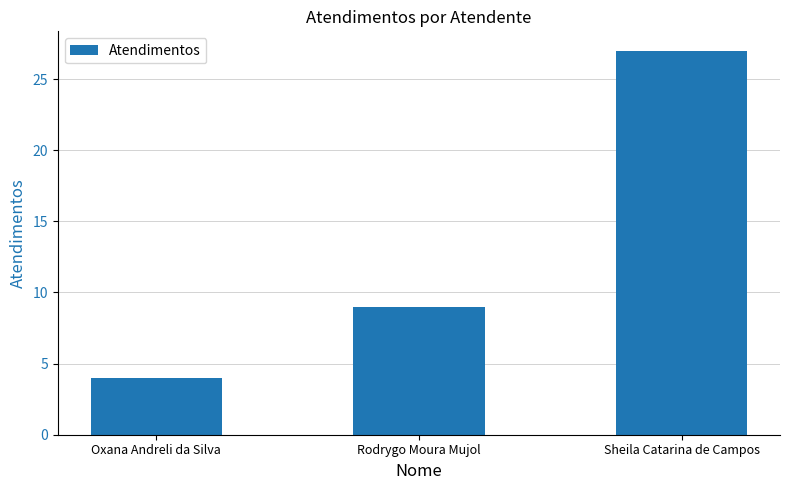

True or false: the data shows 2 at Oxana Andreli da Silva.

False